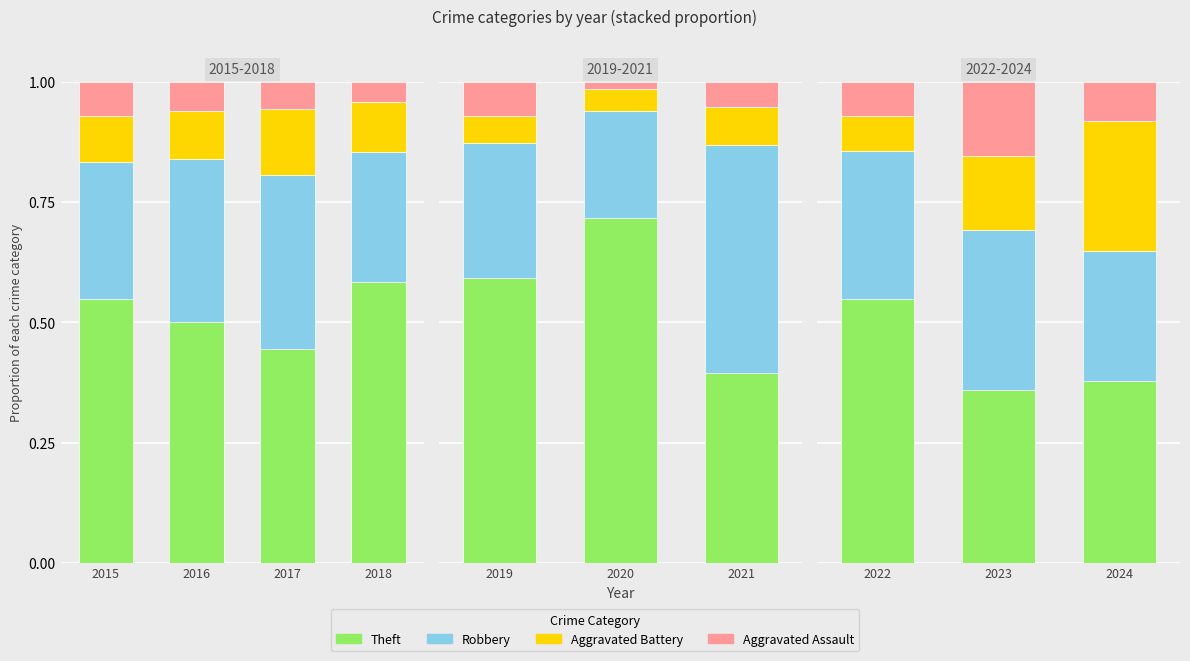

What is the difference between the maximum and minimum values in the Robbery series?

0.1